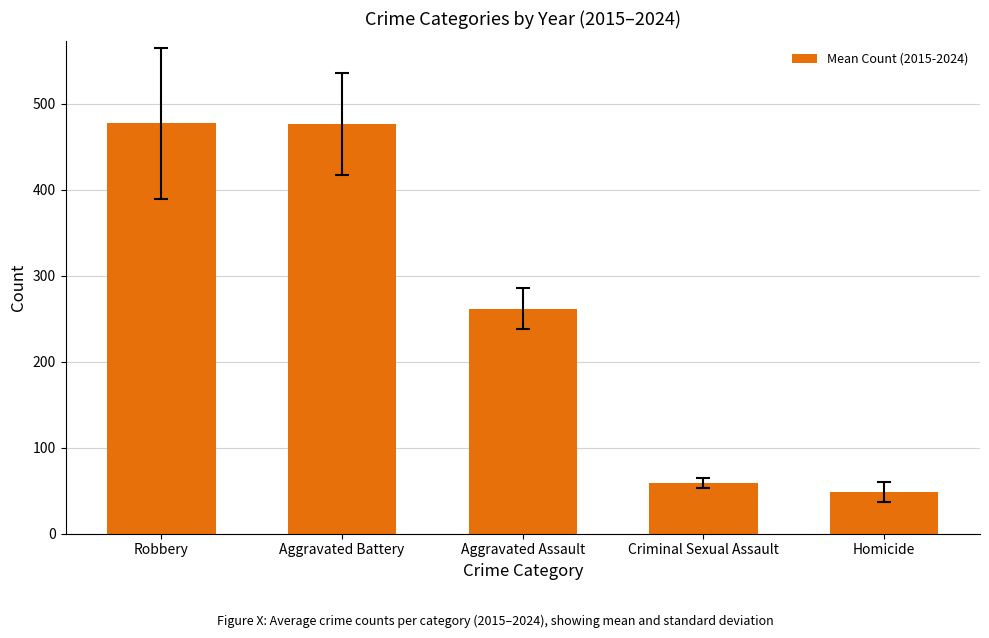

How many data points are less than 261?

2